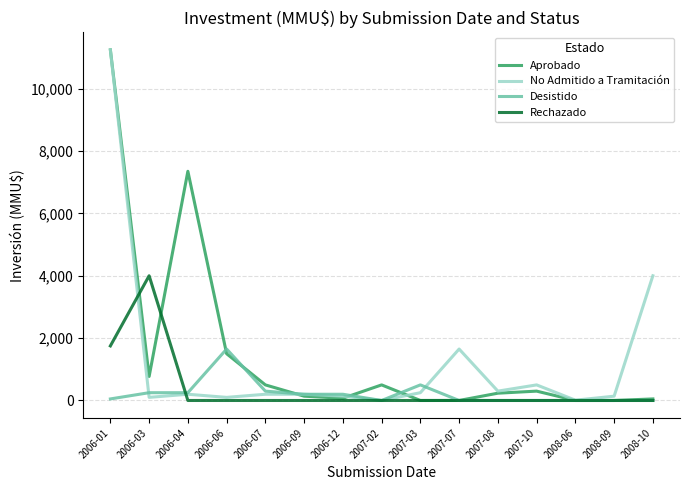

What is the maximum value shown in the chart?

11244